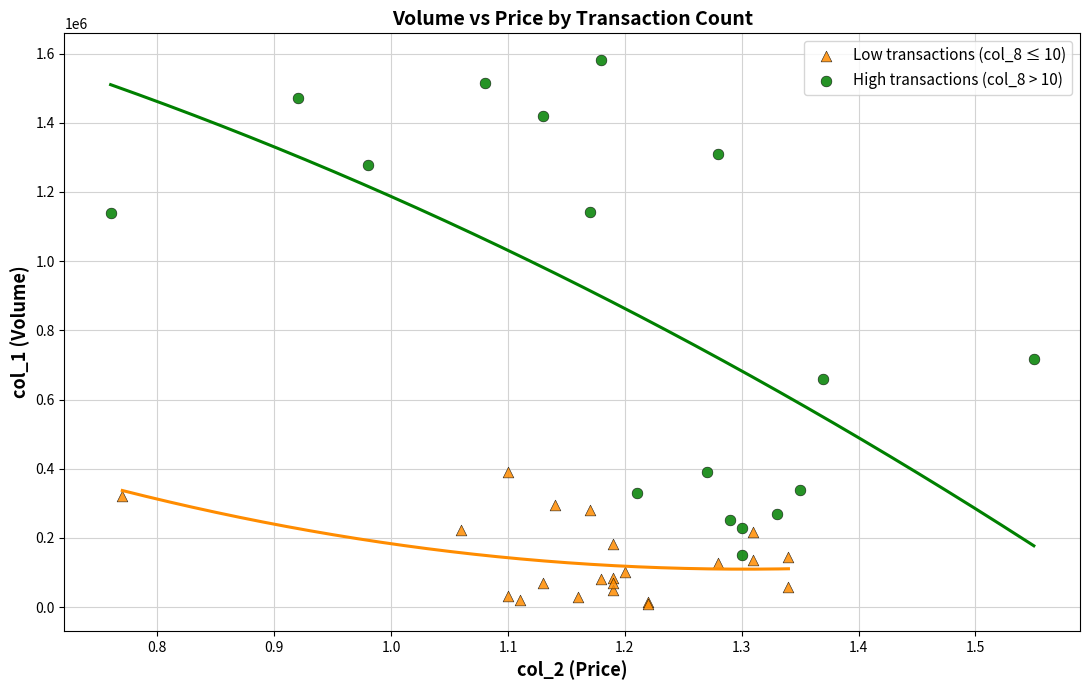

Which series has the largest Y range (max minus min)?

High transactions (col_8 > 10)